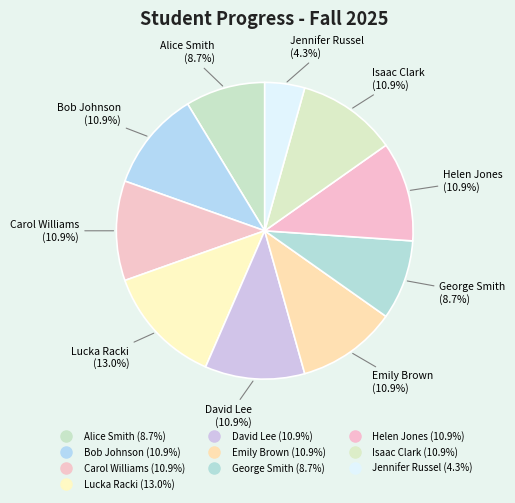

Rank the categories by value from lowest to highest.

Jennifer Russel, Alice Smith, George Smith, Bob Johnson, Carol Williams, David Lee, Emily Brown, Helen Jones, Isaac Clark, Lucka Racki